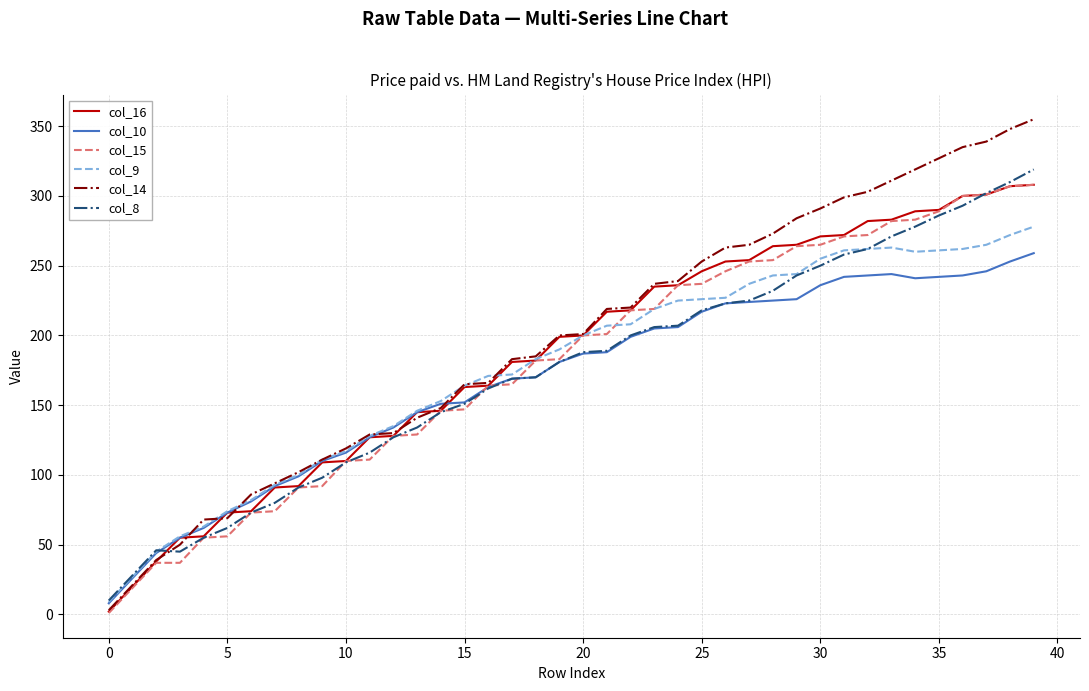

Which series has the largest range (max minus min)?

col_14